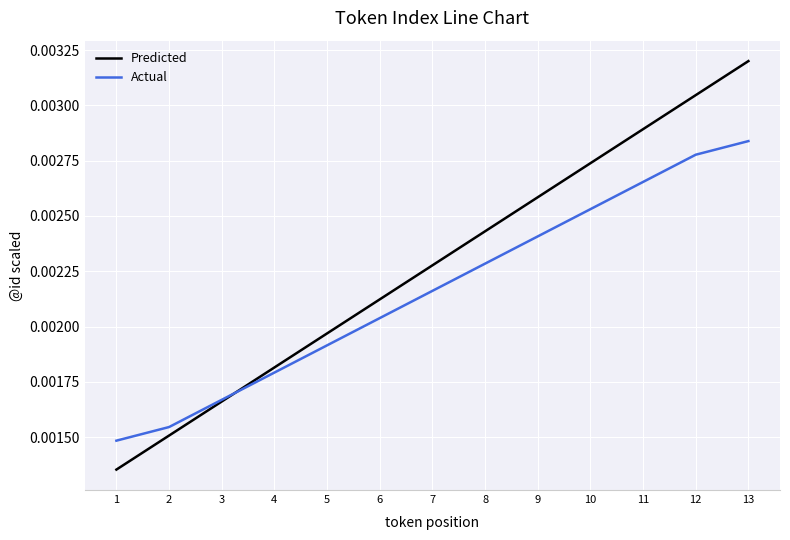

Is this an area chart (filled region under the line)?

No